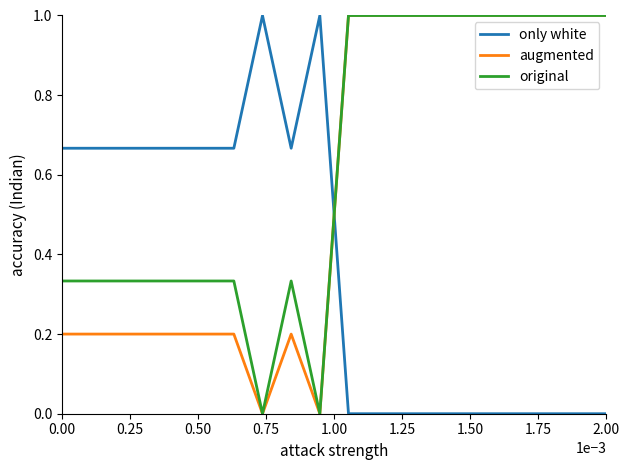

Rank the series by their average value, from highest to lowest.

original, augmented, only white